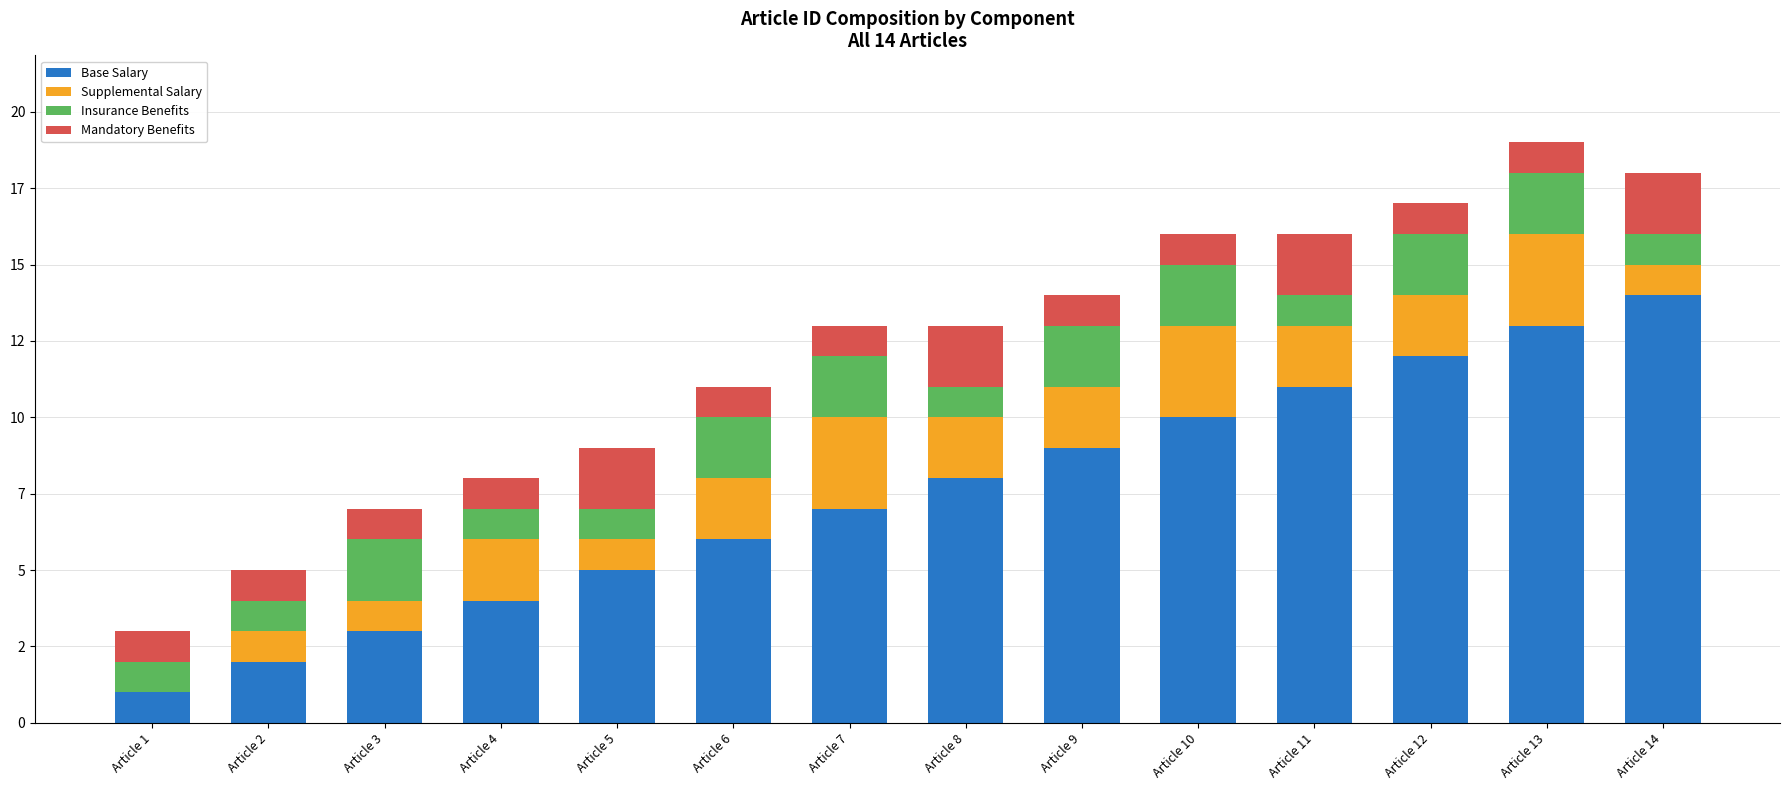

At which label is Base Salary closest to 7?

Article 7